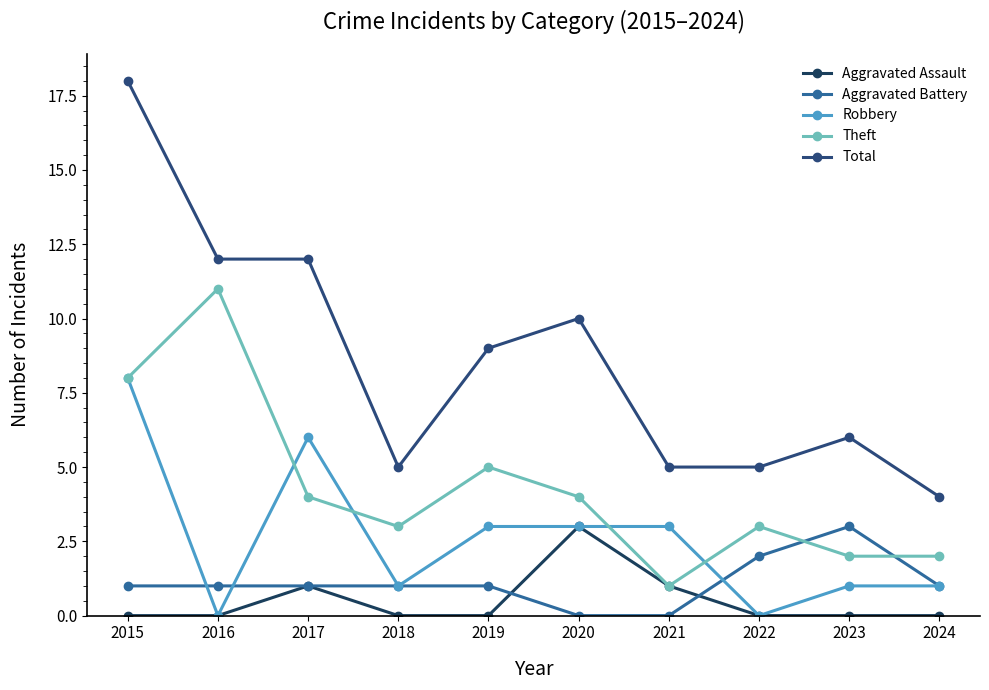

What is the value of the Theft point at the 9th from the left?

2